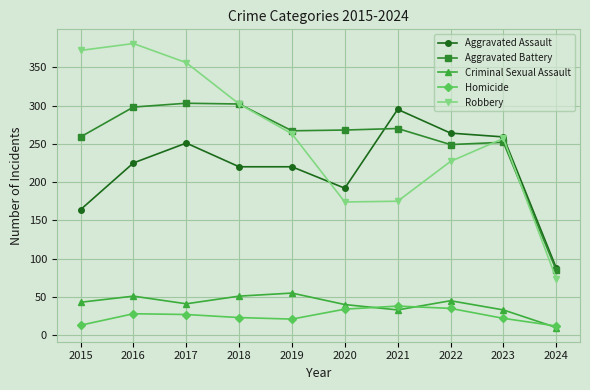

At which label does Robbery first exceed 263?

2015